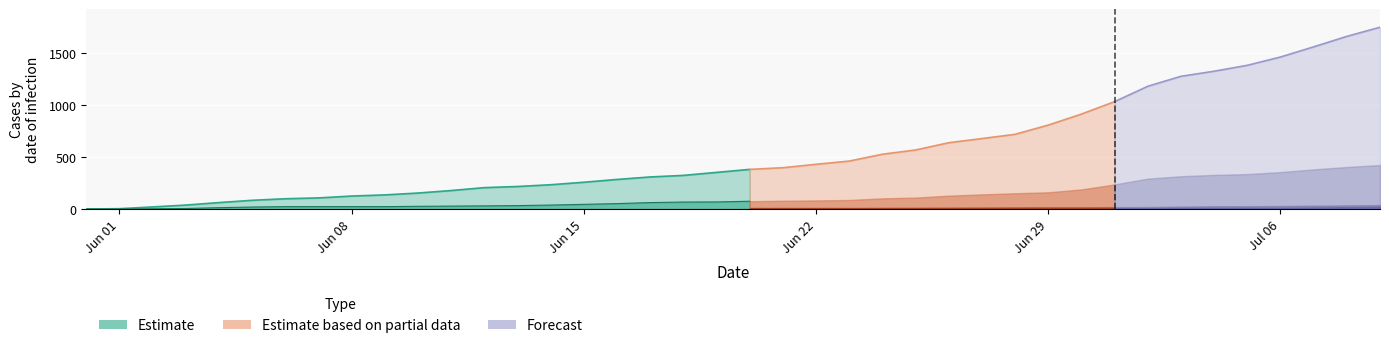

How many lines are shown in the chart?

4